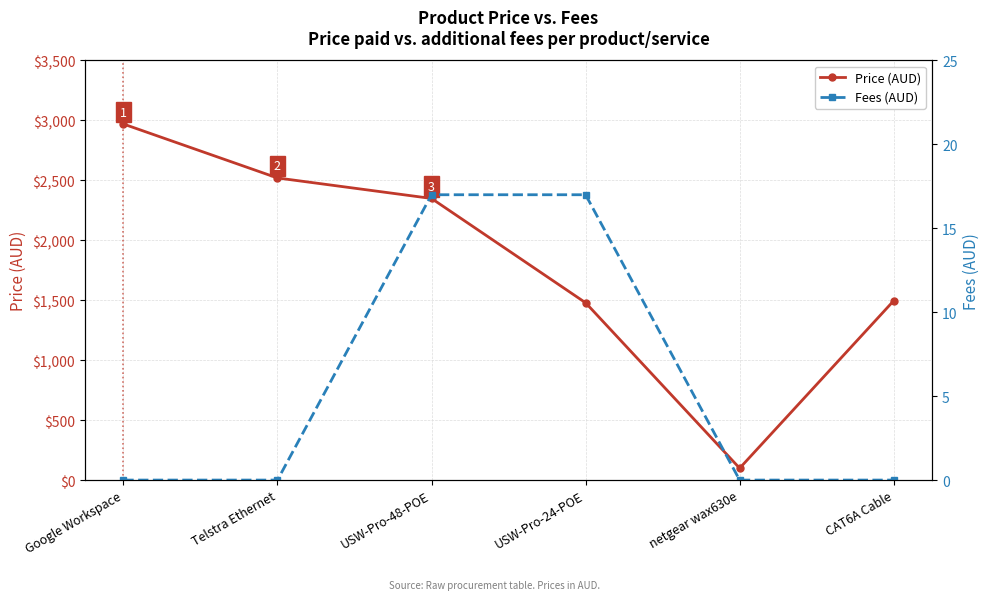

True or false: Fees (AUD) and Price (AUD) intersect in this chart.

False